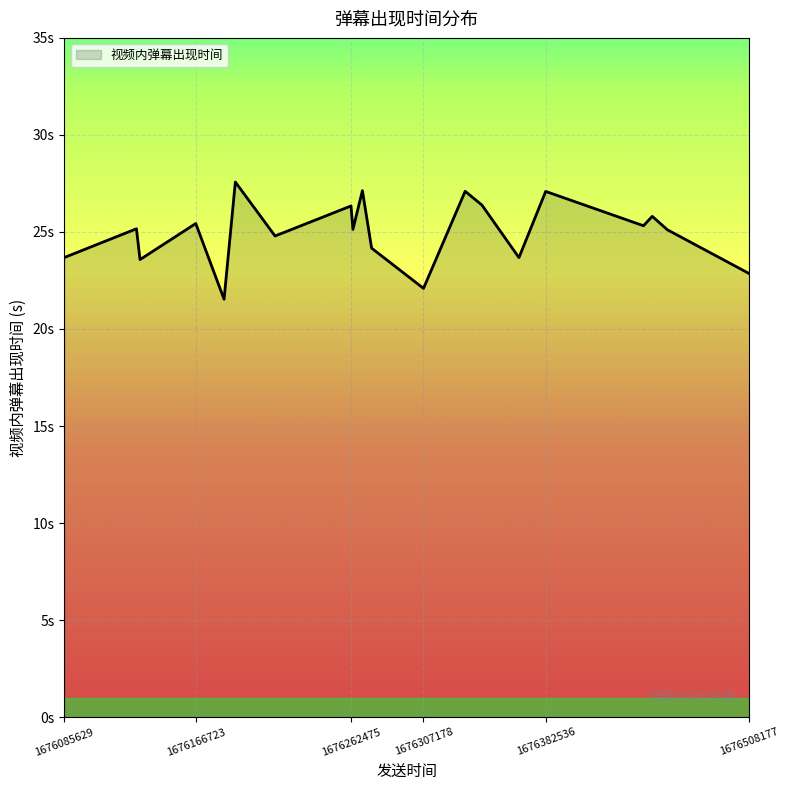

Rank the categories by value from lowest to highest.

1676184171, 1676307178, 1676508177, 1676132348, 1676366046, 1676085629, 1676275176, 1676215617, 1676457614, 1676263647, 1676130129, 1676442850, 1676166723, 1676448246, 1676262475, 1676343211, 1676382536, 1676332875, 1676269497, 1676191138